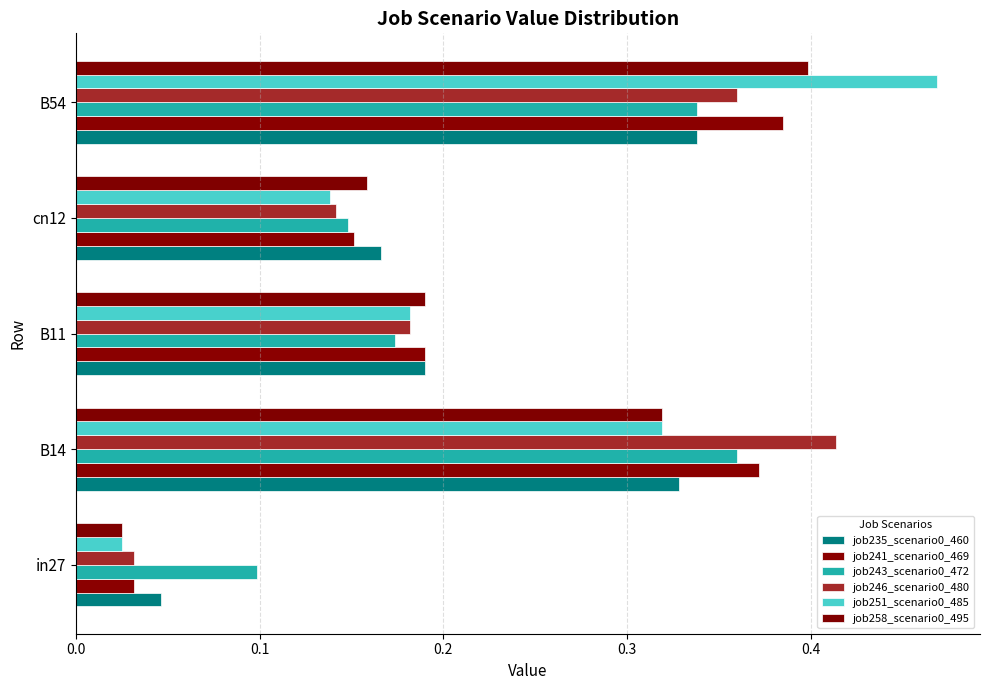

At which category is the sum across all series the highest?

B54